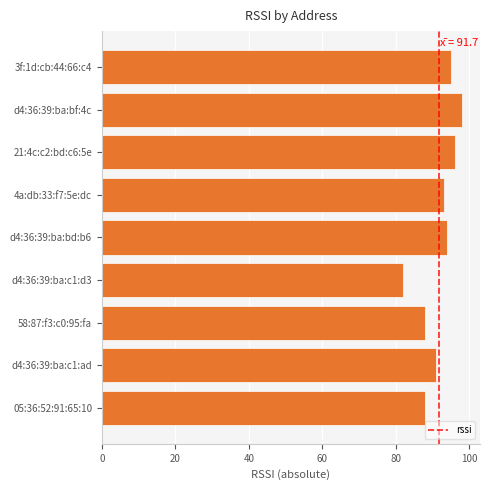

Reading bottom to top, what are all the values shown in this chart?

05:36:52:91:65:10=88	d4:36:39:ba:c1:ad=91	58:87:f3:c0:95:fa=88	d4:36:39:ba:c1:d3=82	d4:36:39:ba:bd:b6=94	4a:db:33:f7:5e:dc=93	21:4c:c2:bd:c6:5e=96	d4:36:39:ba:bf:4c=98	3f:1d:cb:44:66:c4=95